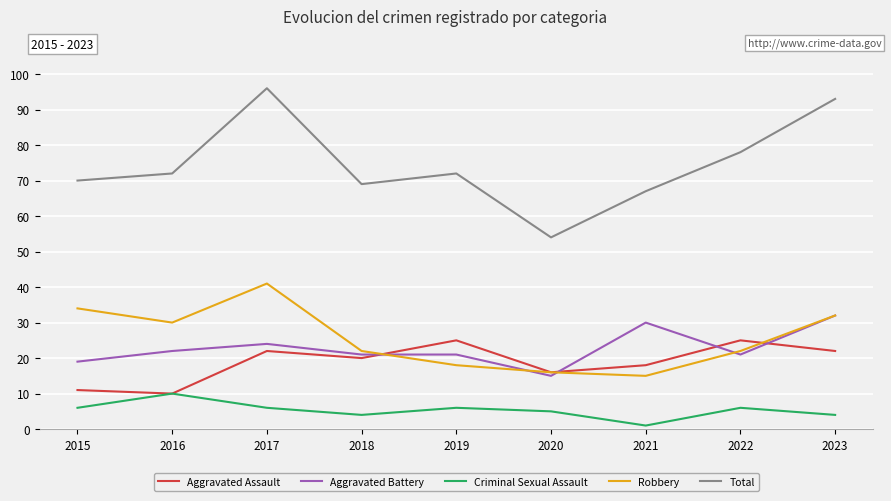

Which series has the widest spread of values?

Total